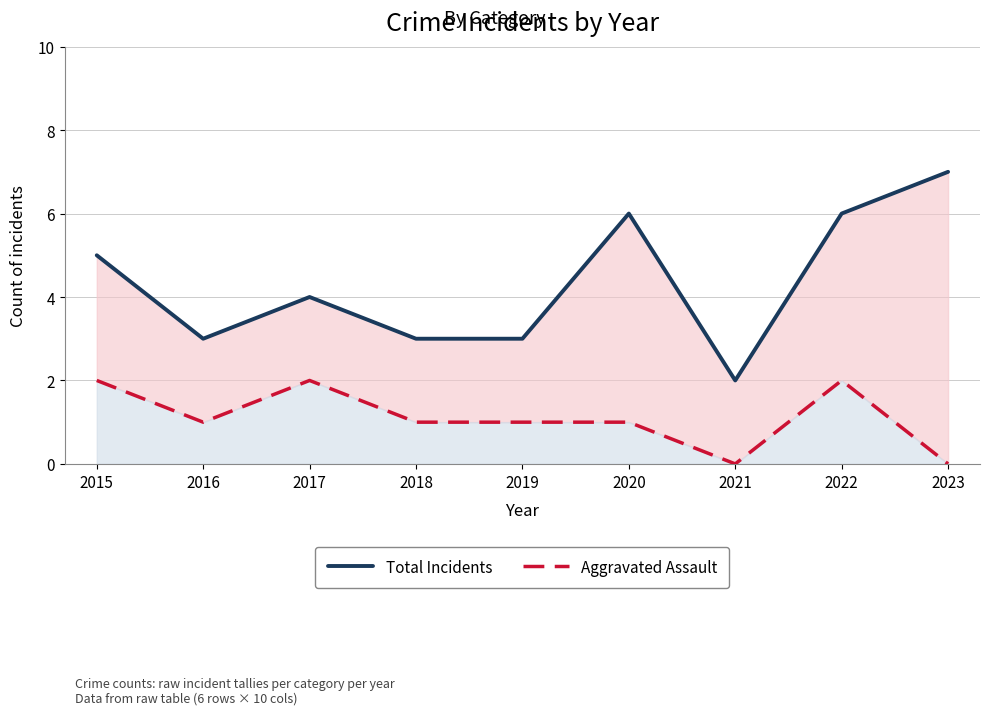

List the series in order of their peak value, lowest first.

Aggravated Assault, Total Incidents